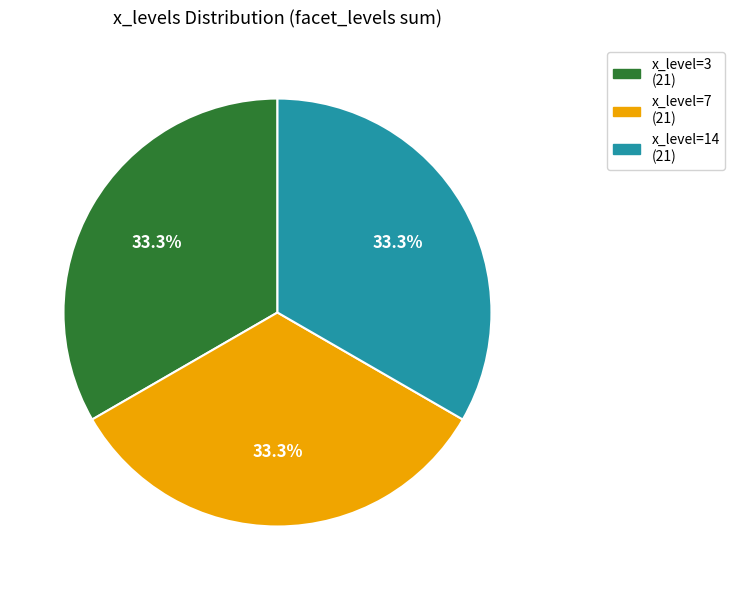

Is there any slice that represents more than half of the pie?

No